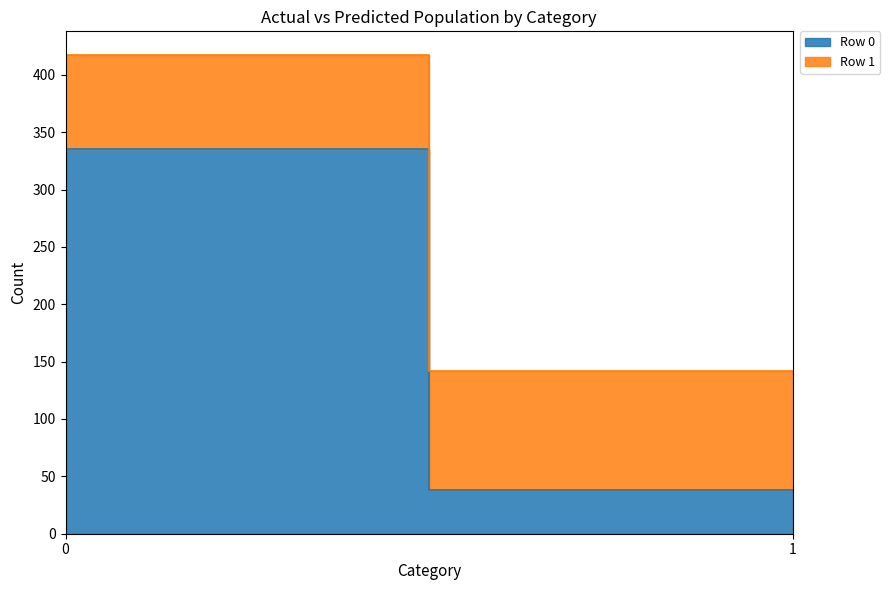

What are all the series names shown in the legend?

Row 0, Row 1